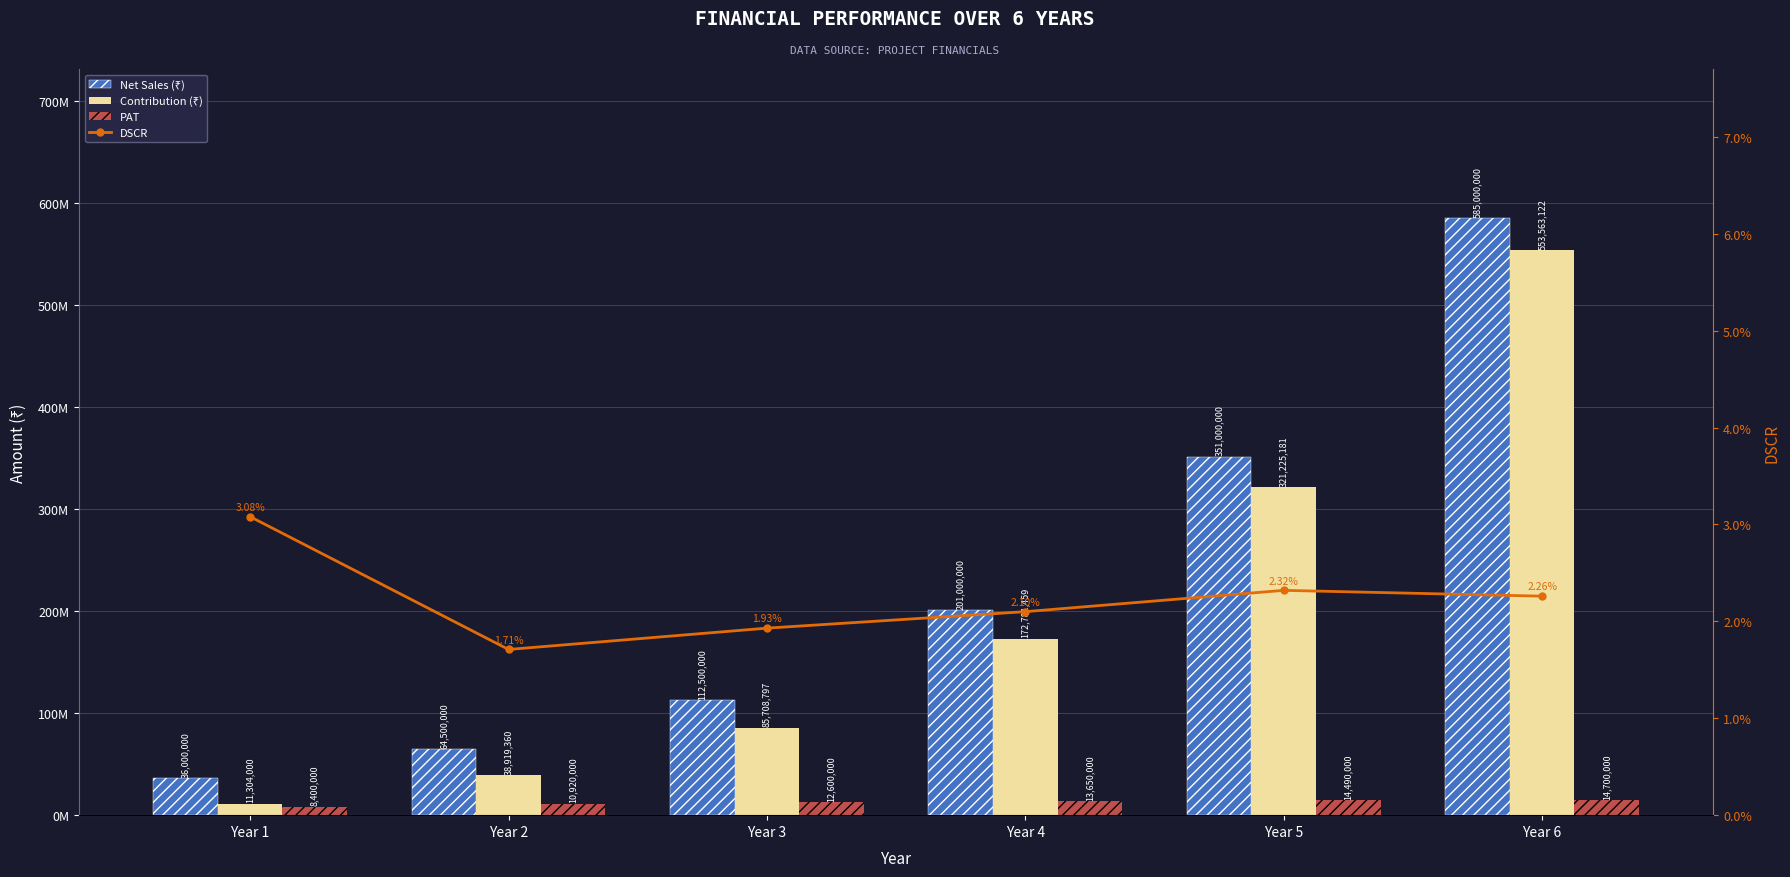

What is the total value across all series at Year 4?

387431459.0